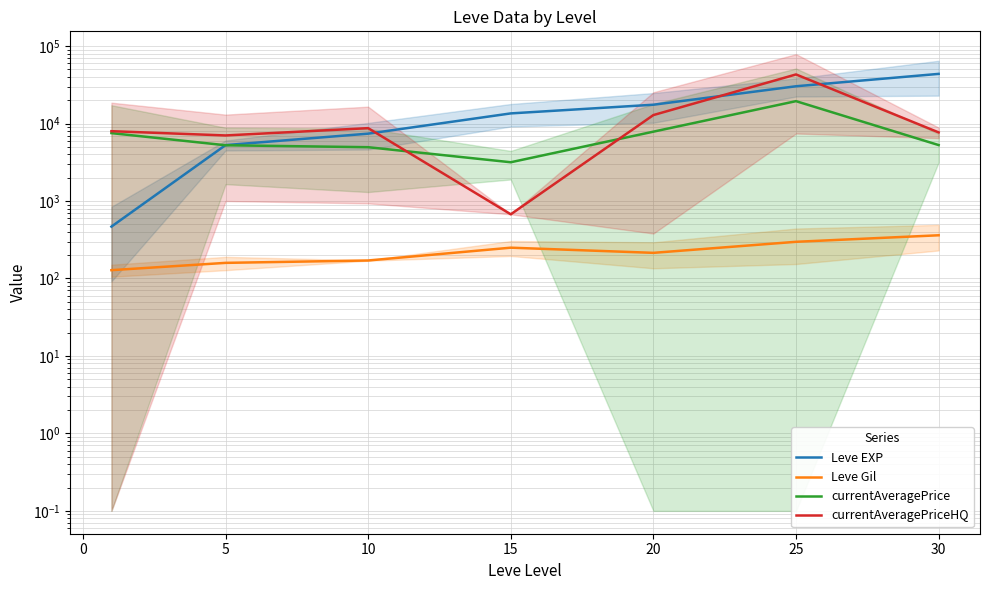

How many interior local valleys does the currentAveragePrice series have?

1